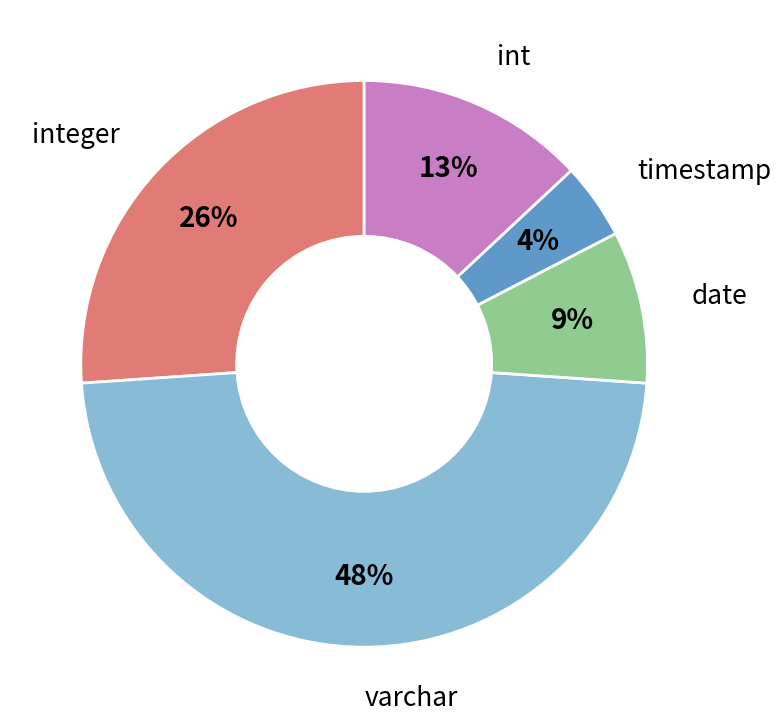

To the nearest percent, what is the average slice percentage?

20%